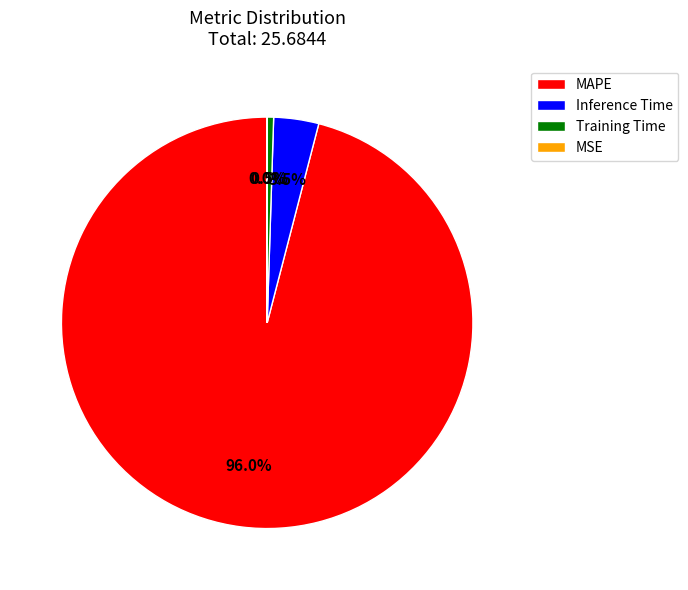

Do Training Time and MAPE together represent more than half of the pie?

Yes